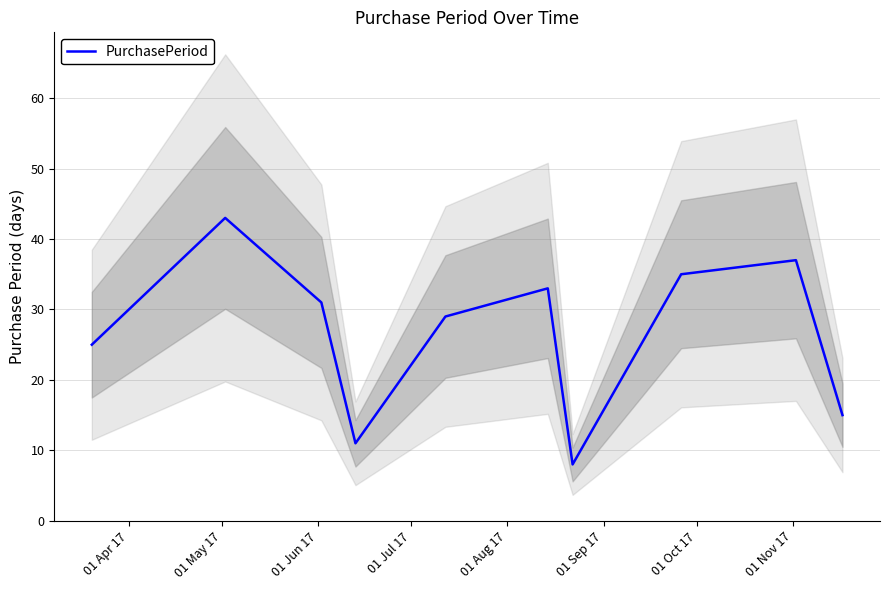

What is the difference between the maximum and minimum values?

35